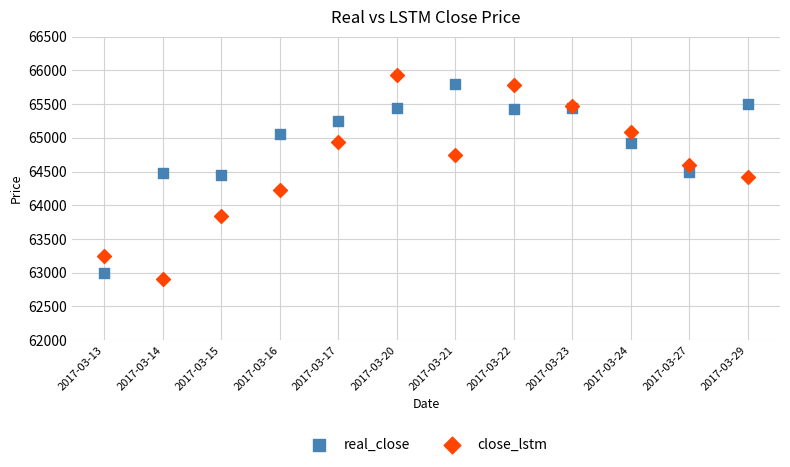

What are all the series names shown in the legend?

real_close, close_lstm